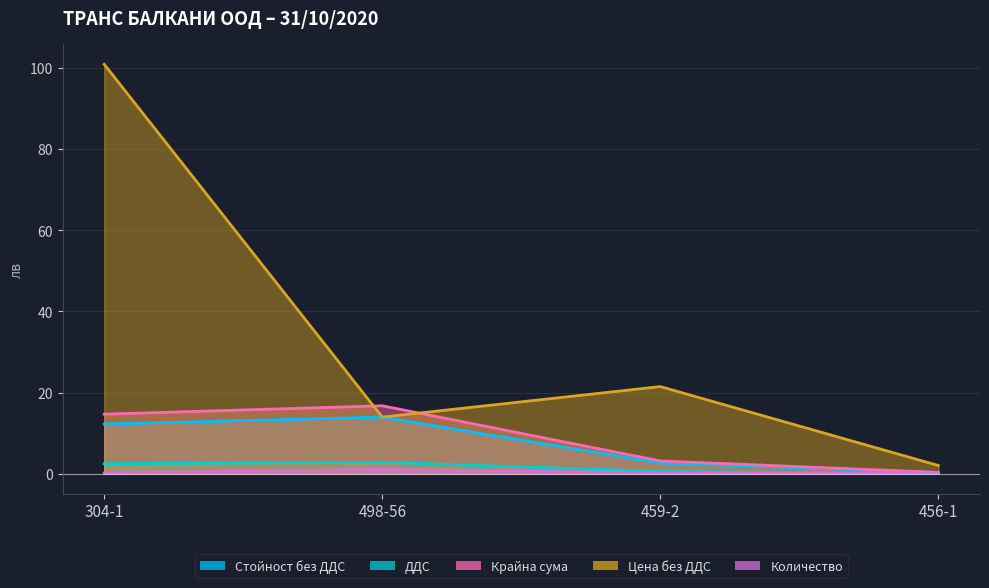

Which has a higher value, 456-1 or 304-1?

304-1